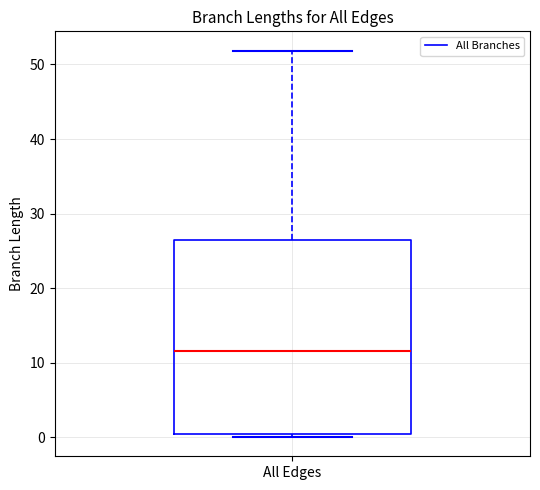

Transcribe this box plot: give where the median line is, the range the box spans, and where the two whiskers end, as read against the y-axis. The values are not printed on the chart, so give them approximately, as read against the axis.

median 12, box 0 to 26, whiskers 0 (just below the box's lower edge) to 52